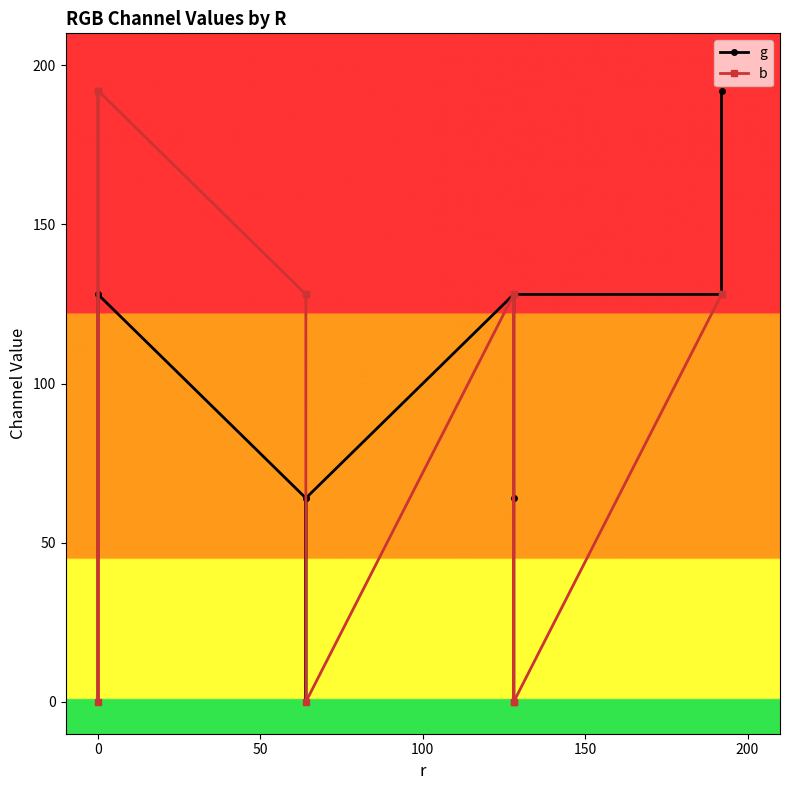

Which series has the largest range (max minus min)?

g